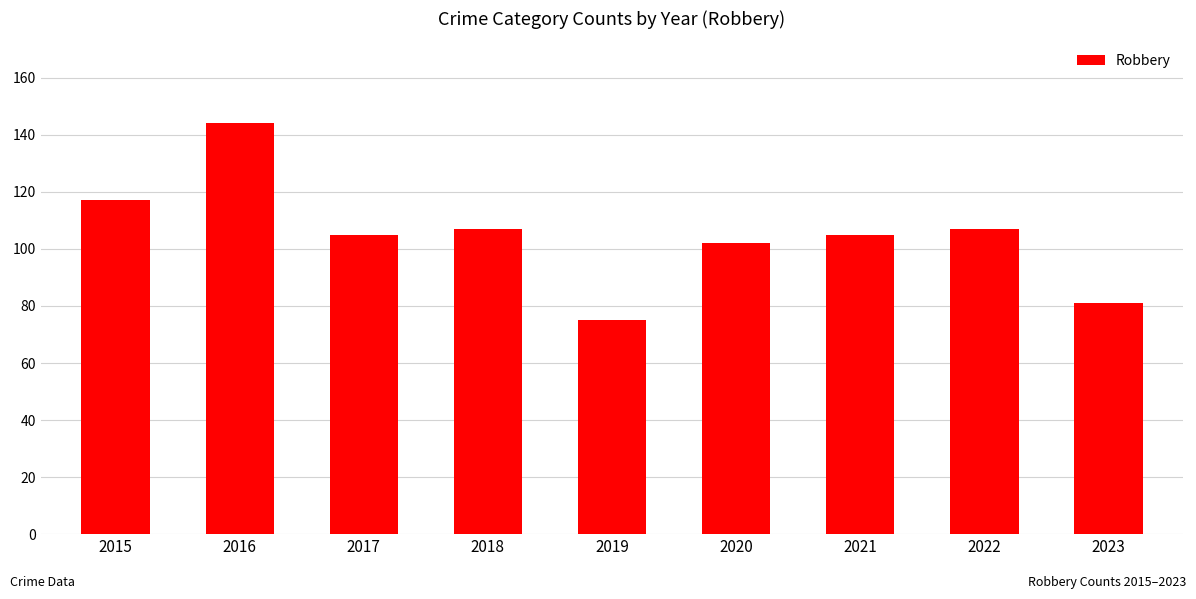

What is the value of the 5th bar from the left?

75